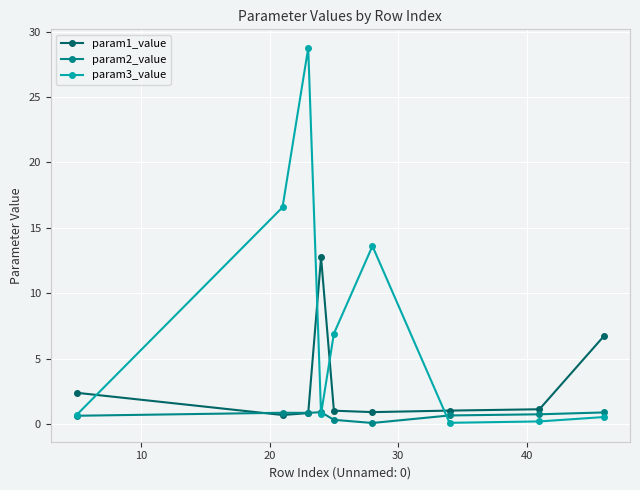

Rank the series by their average value, from highest to lowest.

param3_value, param1_value, param2_value